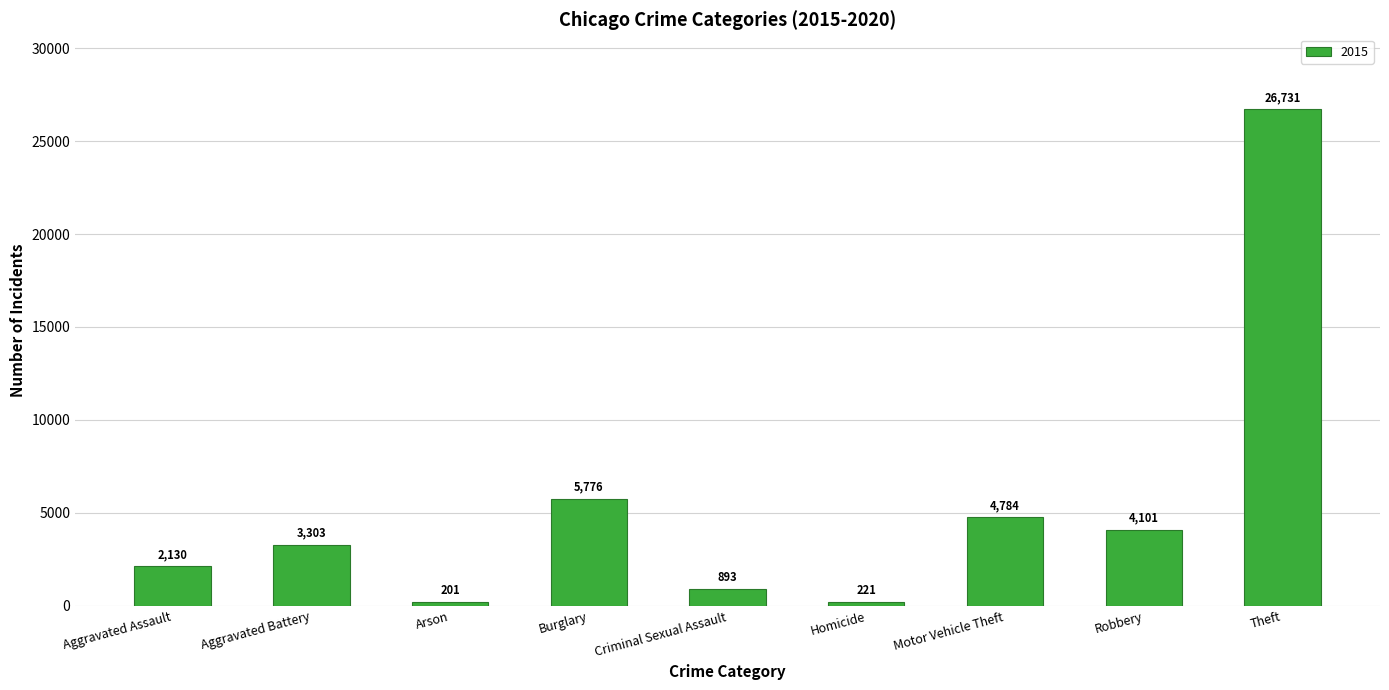

Are the bars grouped side by side (vs. stacked)?

No